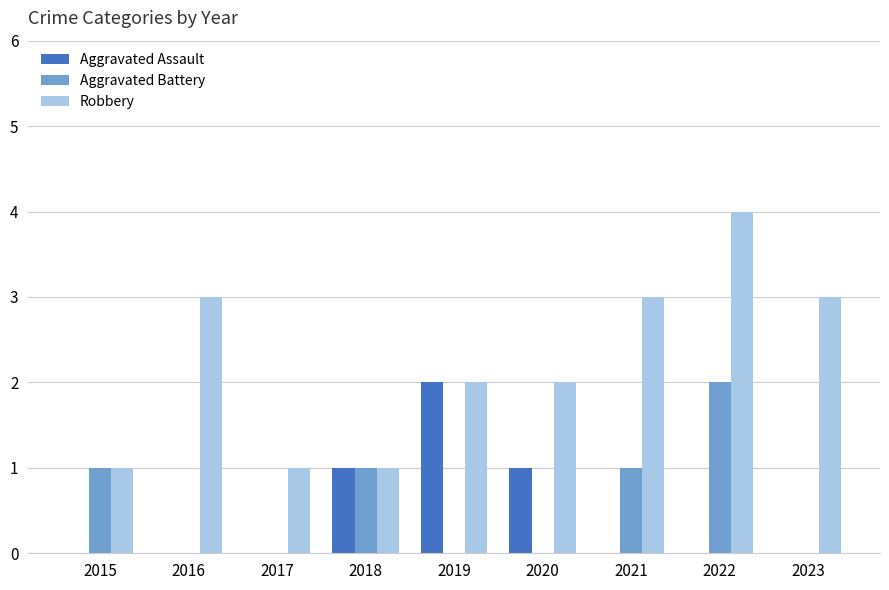

Which label corresponds to the largest value in the chart?

2022